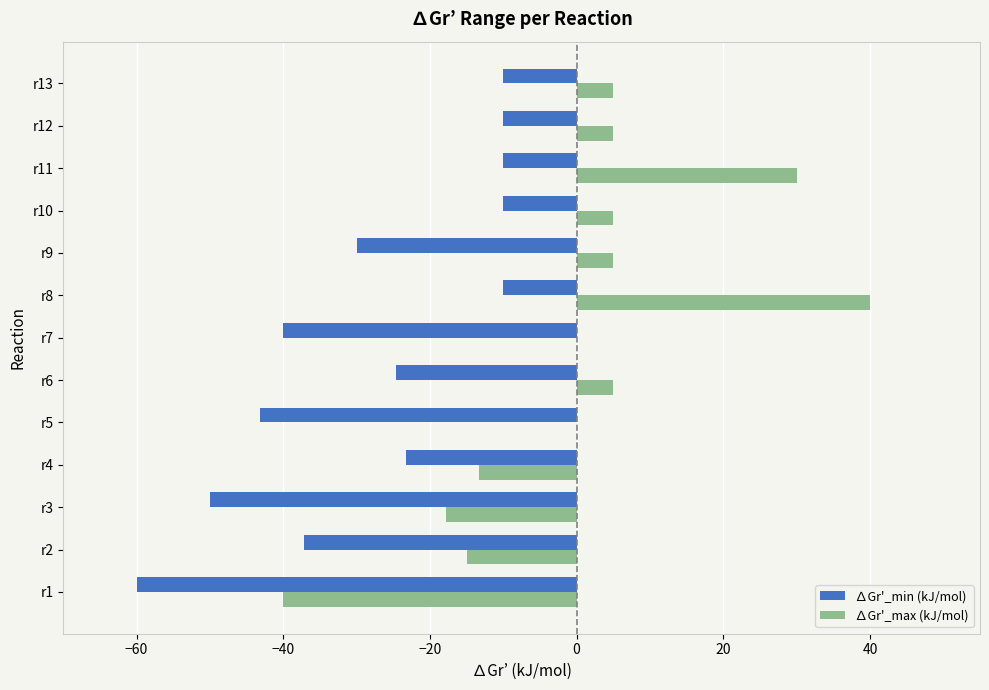

What is the sum of the ∆Gr'_min (kJ/mol) values at r4 and r10?

-33.2